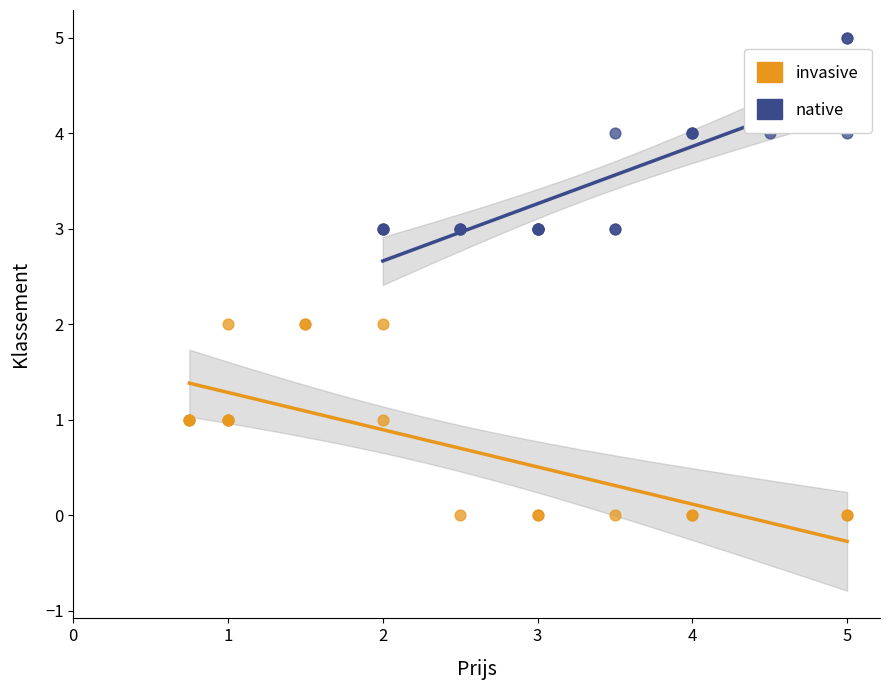

Which series contains the lowest Y value?

invasive